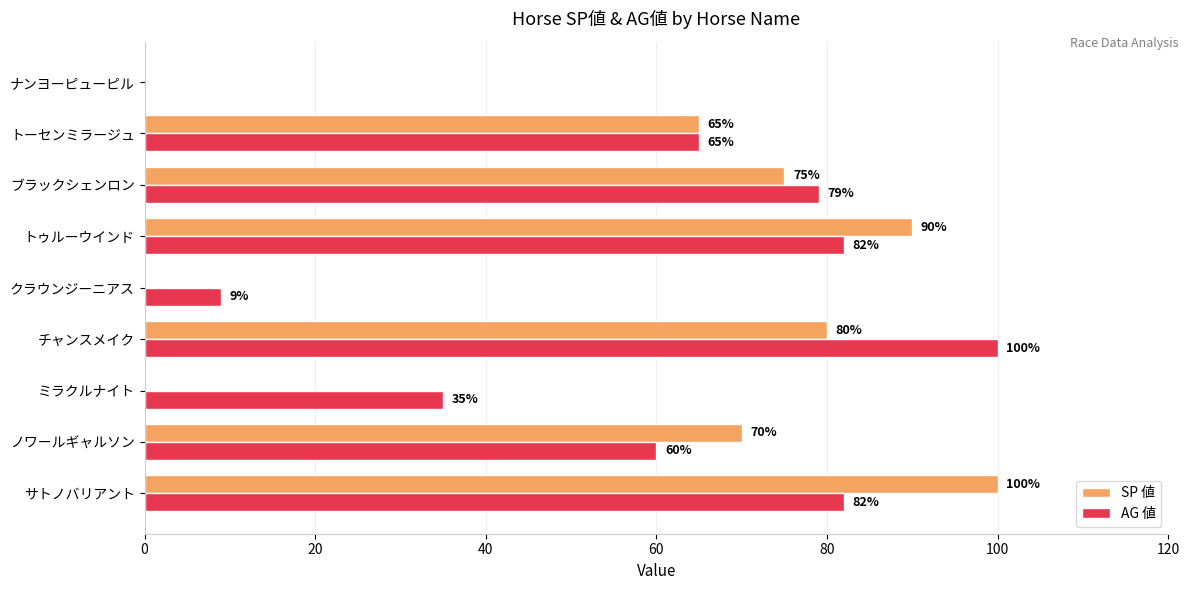

What is the total value across all series at ノワールギャルソン?

130